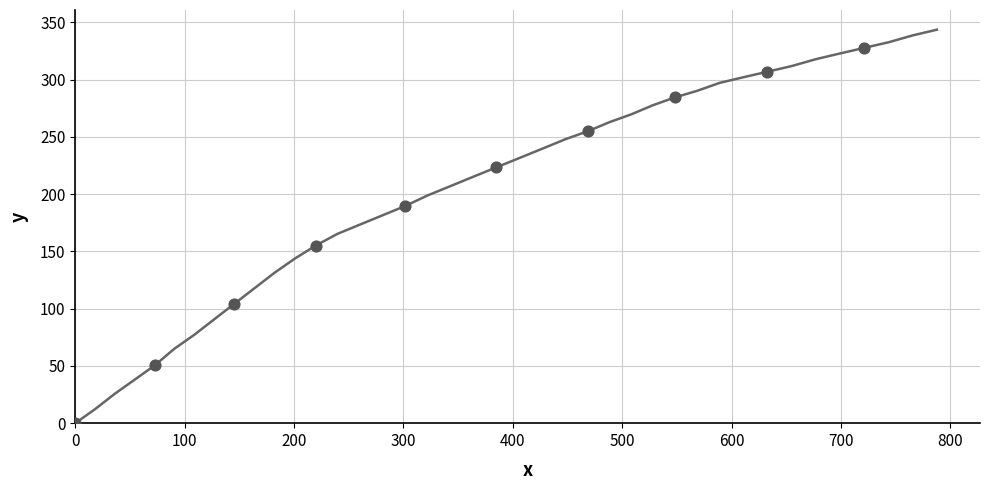

What is the maximum value shown in the chart?

343.7